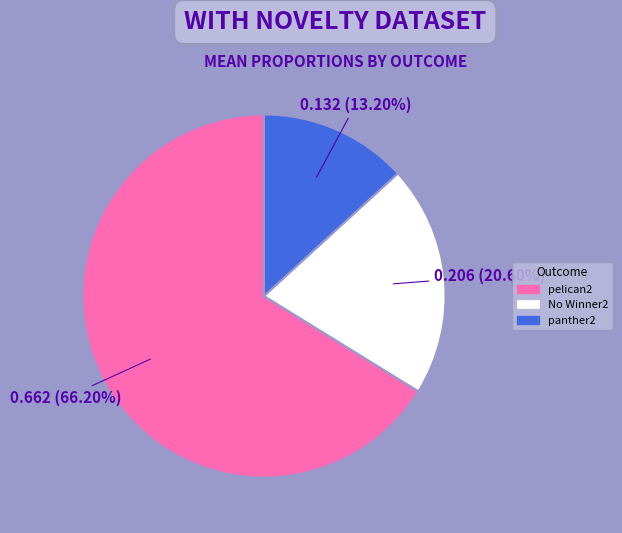

Is there any slice that represents more than half of the pie?

Yes